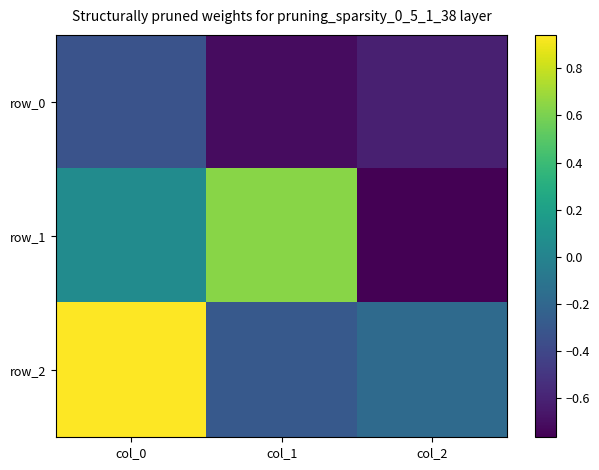

Reading left to right, extract all data points from this chart.

row_0: col_0=-0.3	col_1=-0.7	col_2=-0.6
row_1: col_0=0.1	col_1=0.6	col_2=-0.8
row_2: col_0=0.9	col_1=-0.3	col_2=-0.2